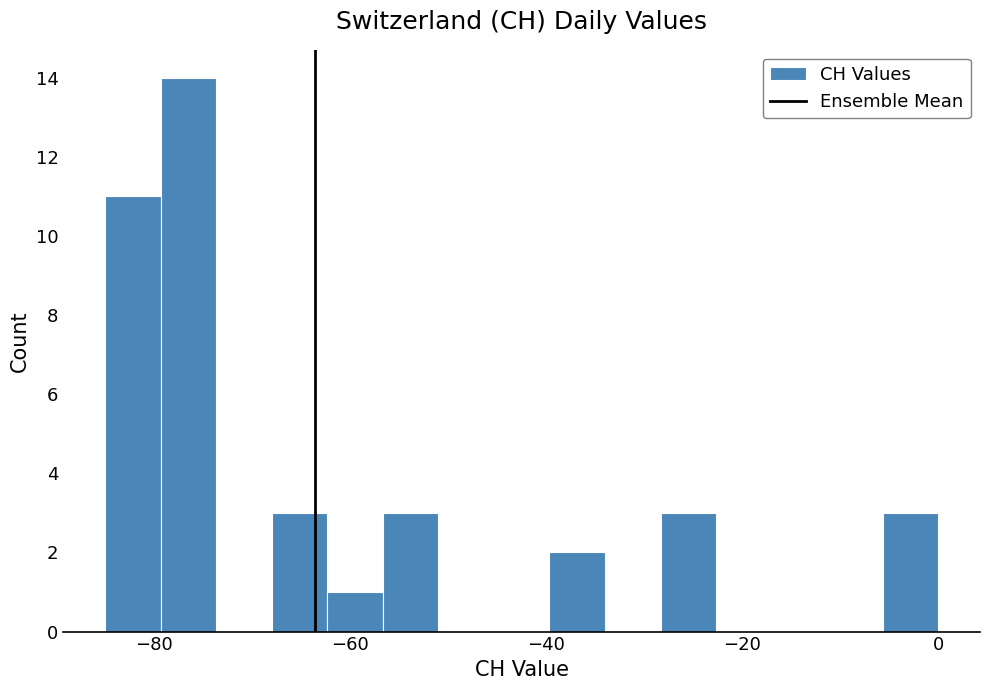

Read against the x-axis, roughly where is the centre of the tallest bar?

-76